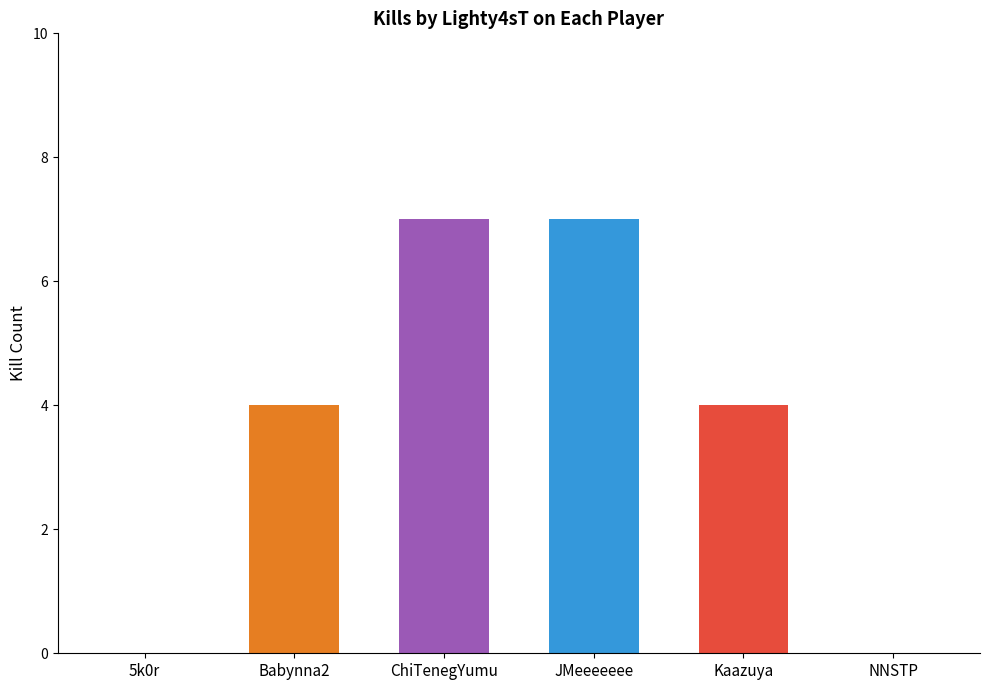

True or false: the data shows 7 at ChiTenegYumu.

True